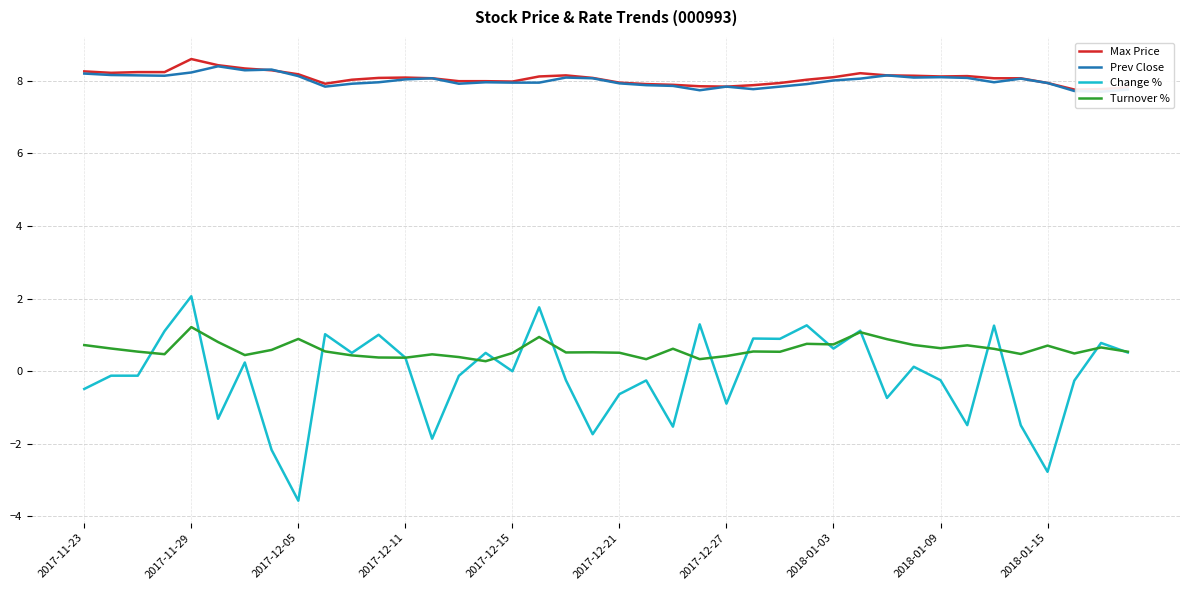

Rank the series by their maximum value, from lowest to highest.

Turnover %, Change %, Prev Close, Max Price